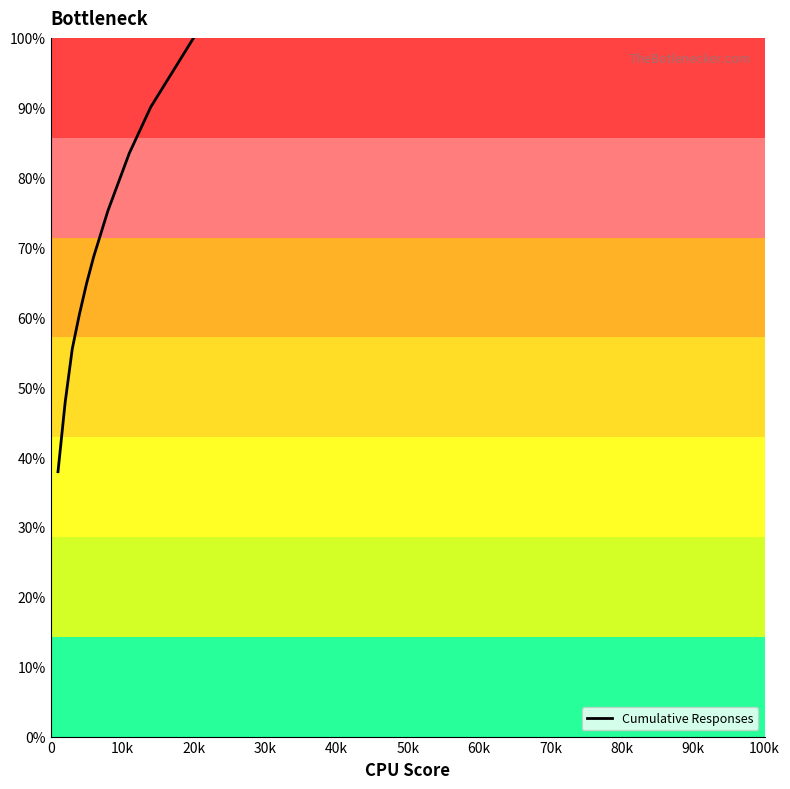

What is the smallest value displayed?

37.9